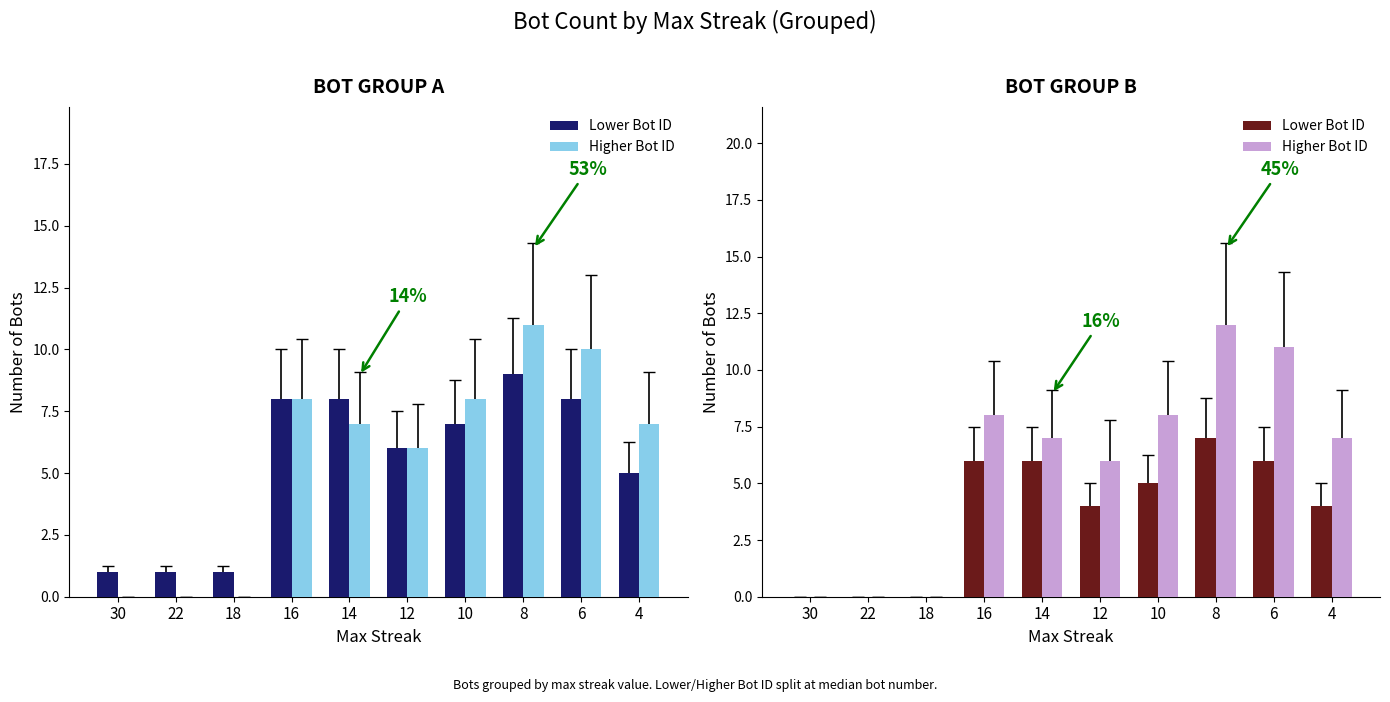

Rank the series by their maximum value, from highest to lowest.

Higher Bot ID, Lower Bot ID